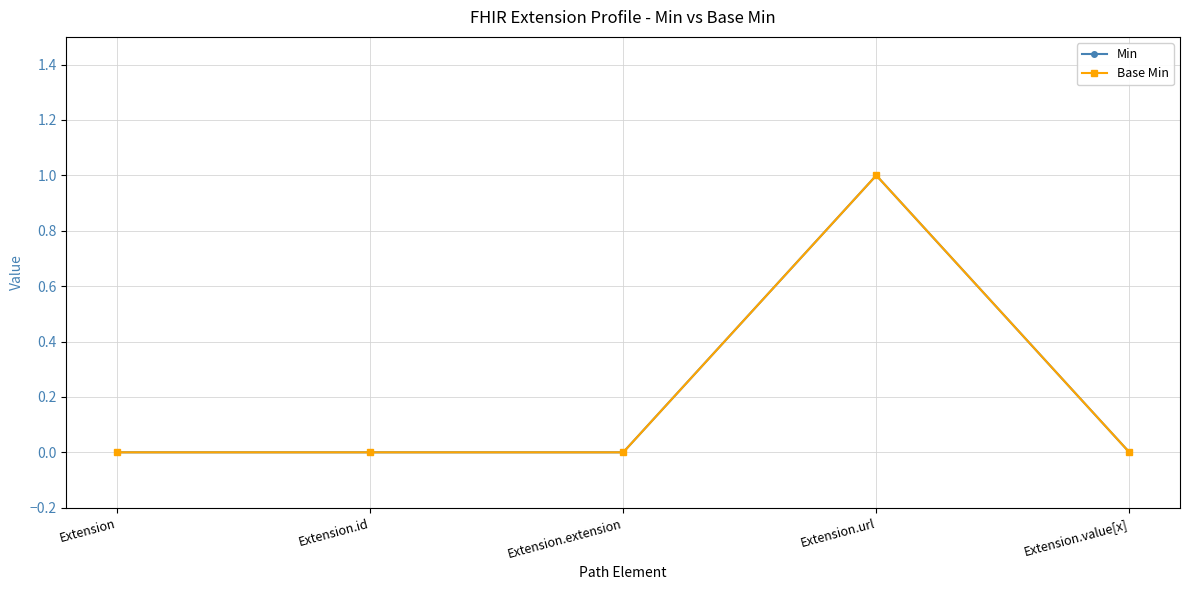

At which label is Base Min closest to 0?

Extension